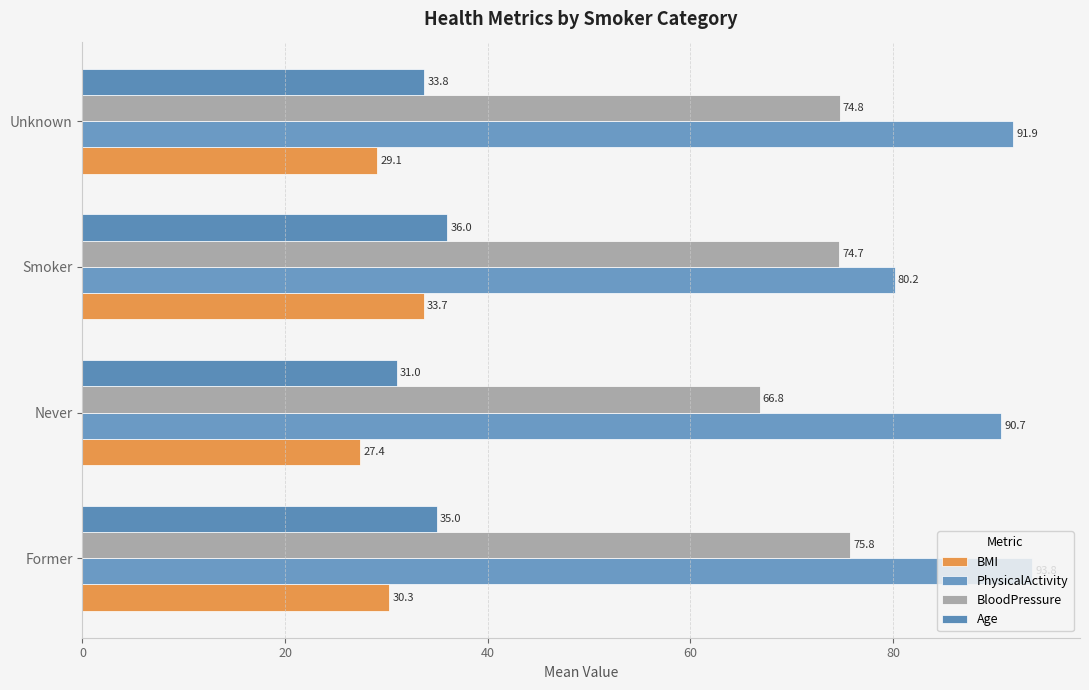

How many categories are shown in the chart?

4